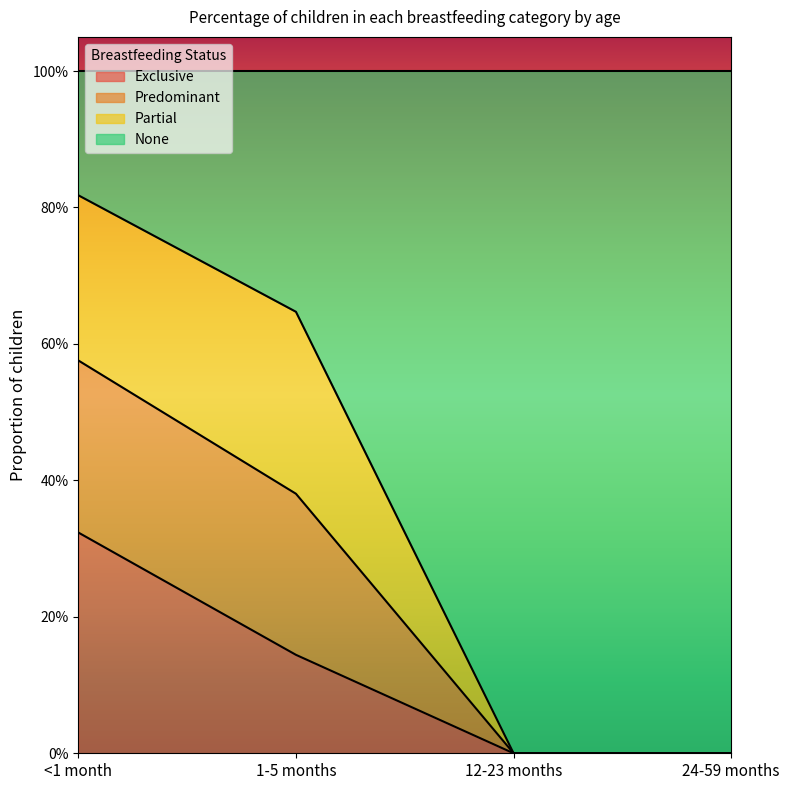

Is it true that Exclusive equals 0.1 at 1-5 months?

True